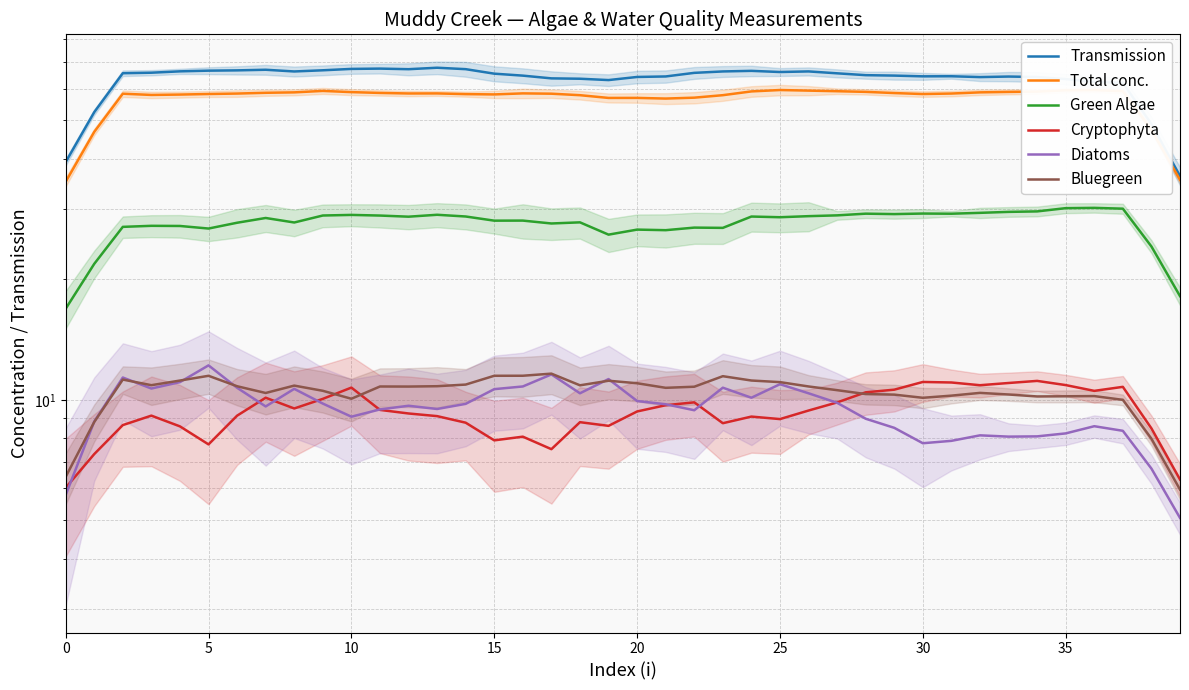

After their last crossing, which series has the higher values: Cryptophyta or Bluegreen?

Cryptophyta